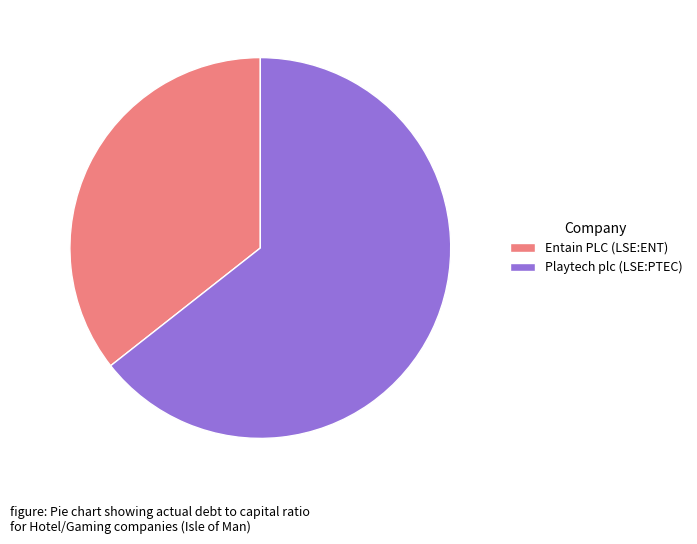

How many segments does this pie chart have?

2